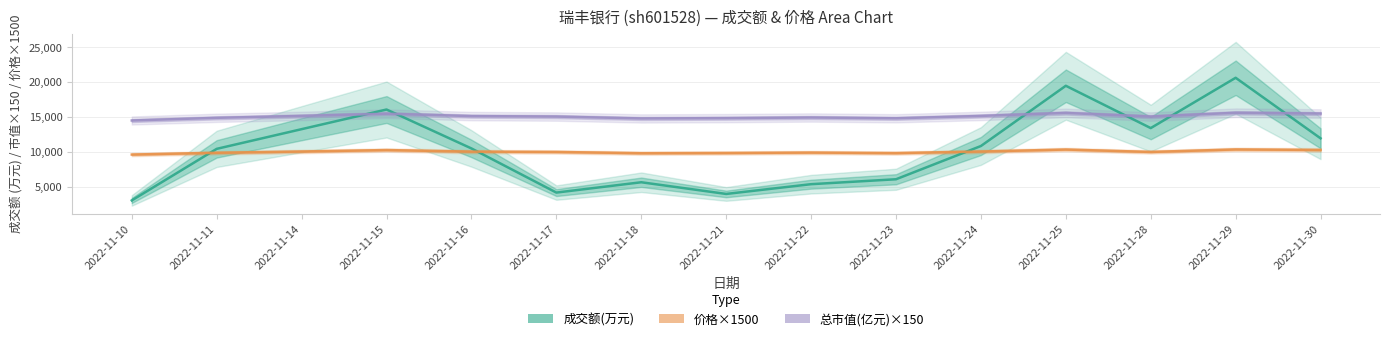

How many distinct data groups are displayed?

3